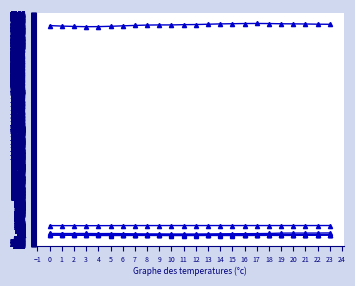

Is this an area chart (filled region under the line)?

No